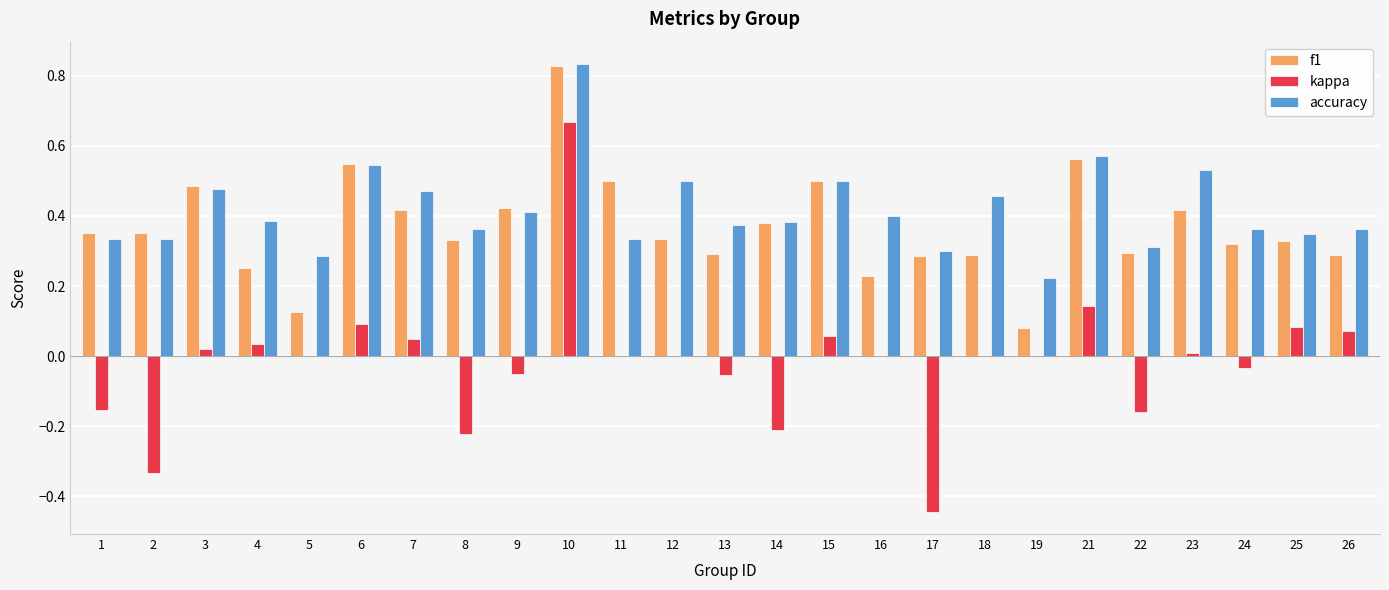

Is the value of accuracy at 11 greater than the value of kappa at 13?

Yes